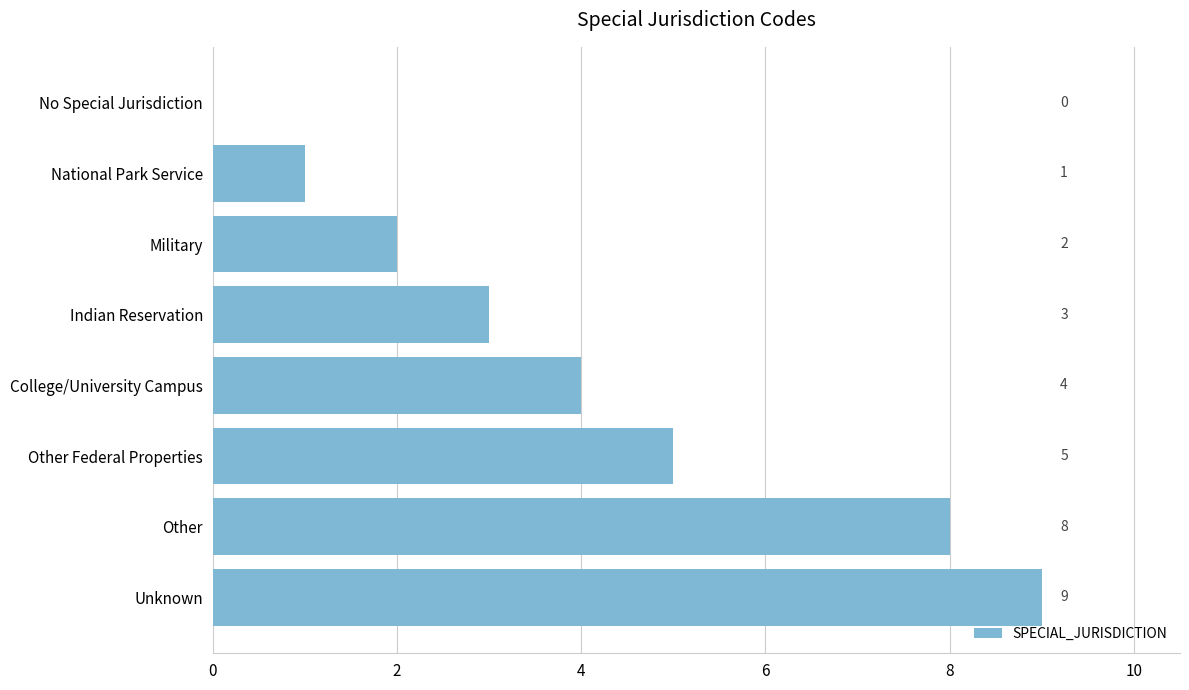

Reading top to bottom, list all the values displayed in this chart.

No Special Jurisdiction=0	National Park Service=1	Military=2	Indian Reservation=3	College/University Campus=4	Other Federal Properties=5	Other=8	Unknown=9